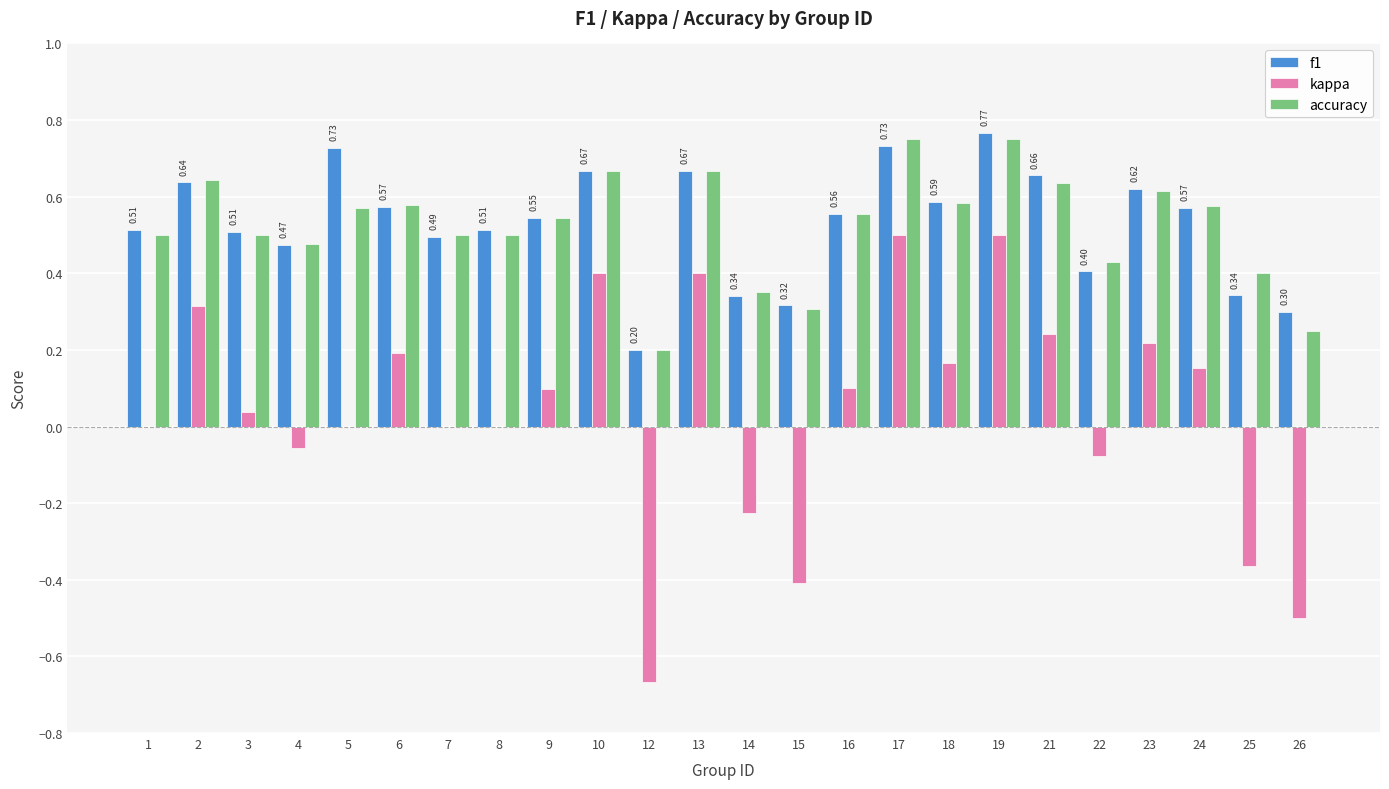

How many series are shown in this chart?

3